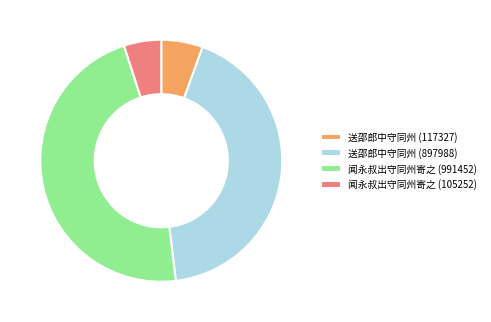

What is the ratio of the value at 闻永叔出守同州寄之 (105252) to the value at 送邵郎中守同州 (117327)?

0.9